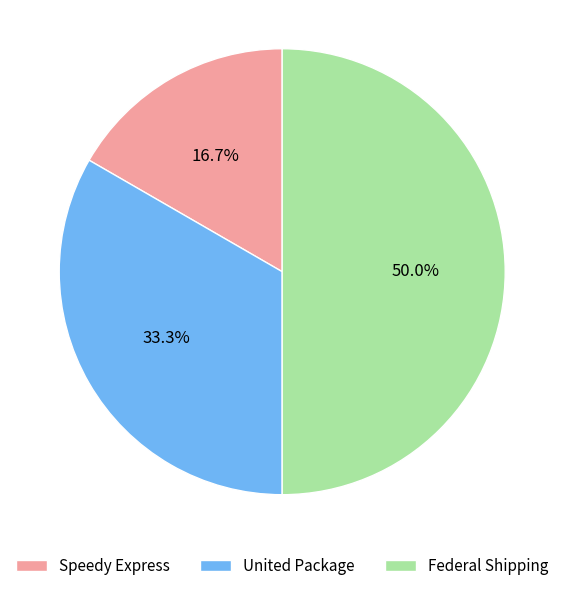

To the nearest percent, what percentage of the pie is Federal Shipping?

50%